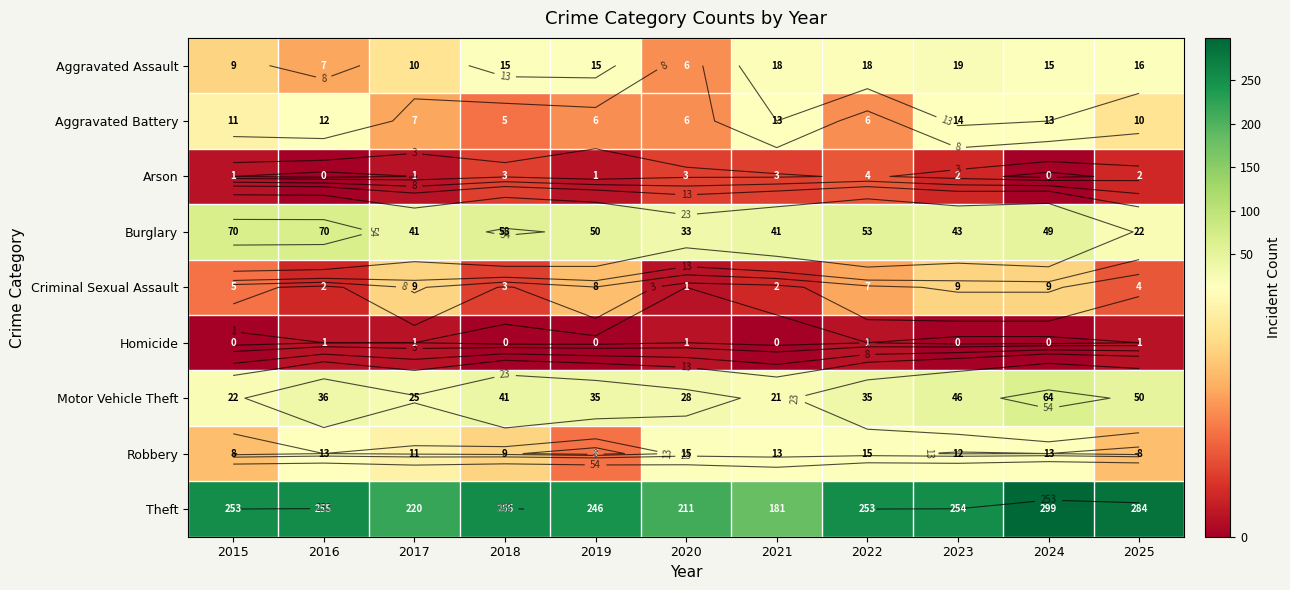

At 2018, list the series in order from smallest to largest.

Homicide, Arson, Criminal Sexual Assault, Aggravated Battery, Robbery, Aggravated Assault, Motor Vehicle Theft, Burglary, Theft